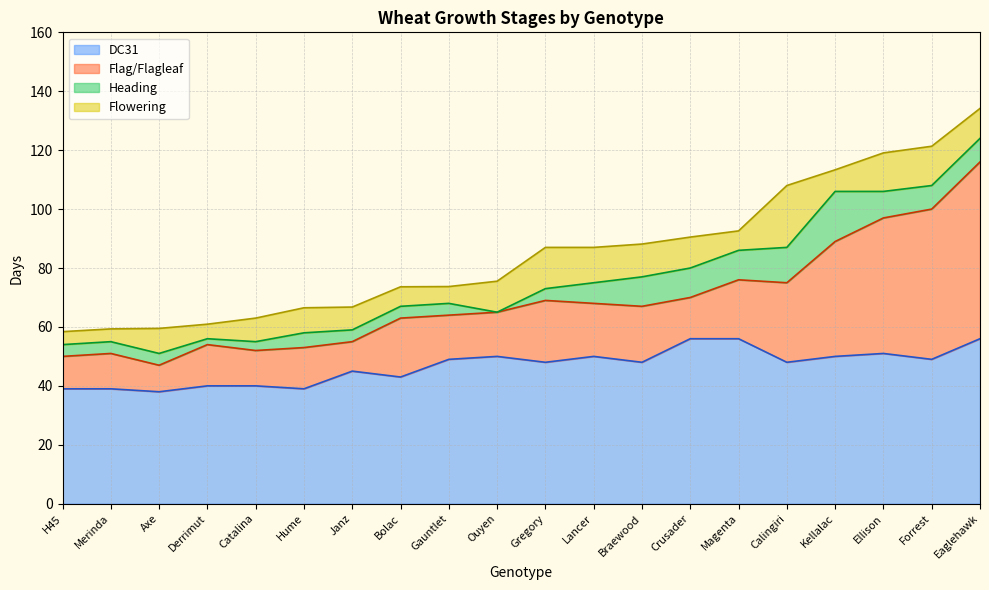

The DC31 series shows 23.3 at Derrimut. True or false?

False